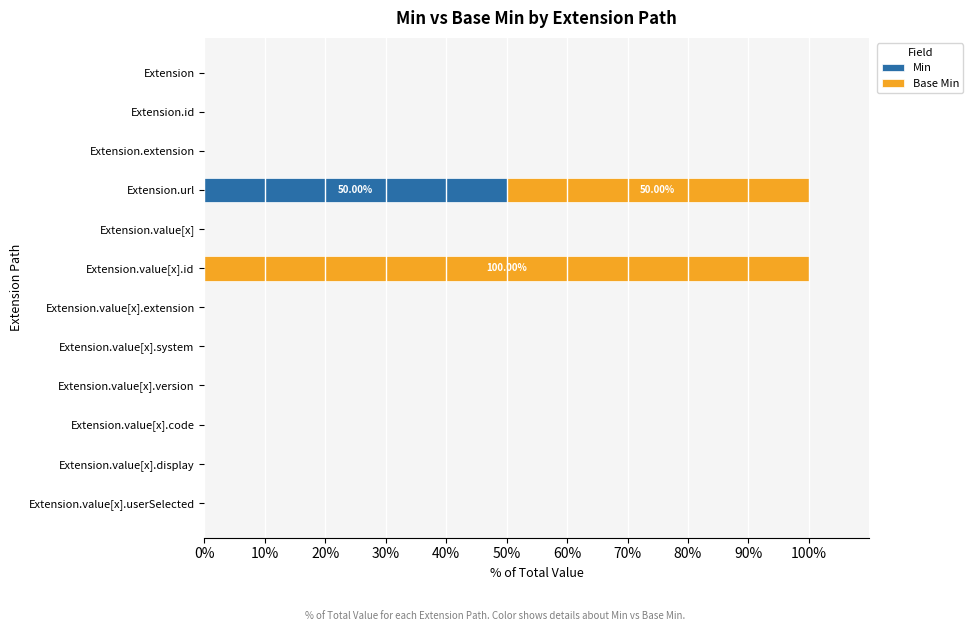

At which label does Min reach its peak?

Extension.url